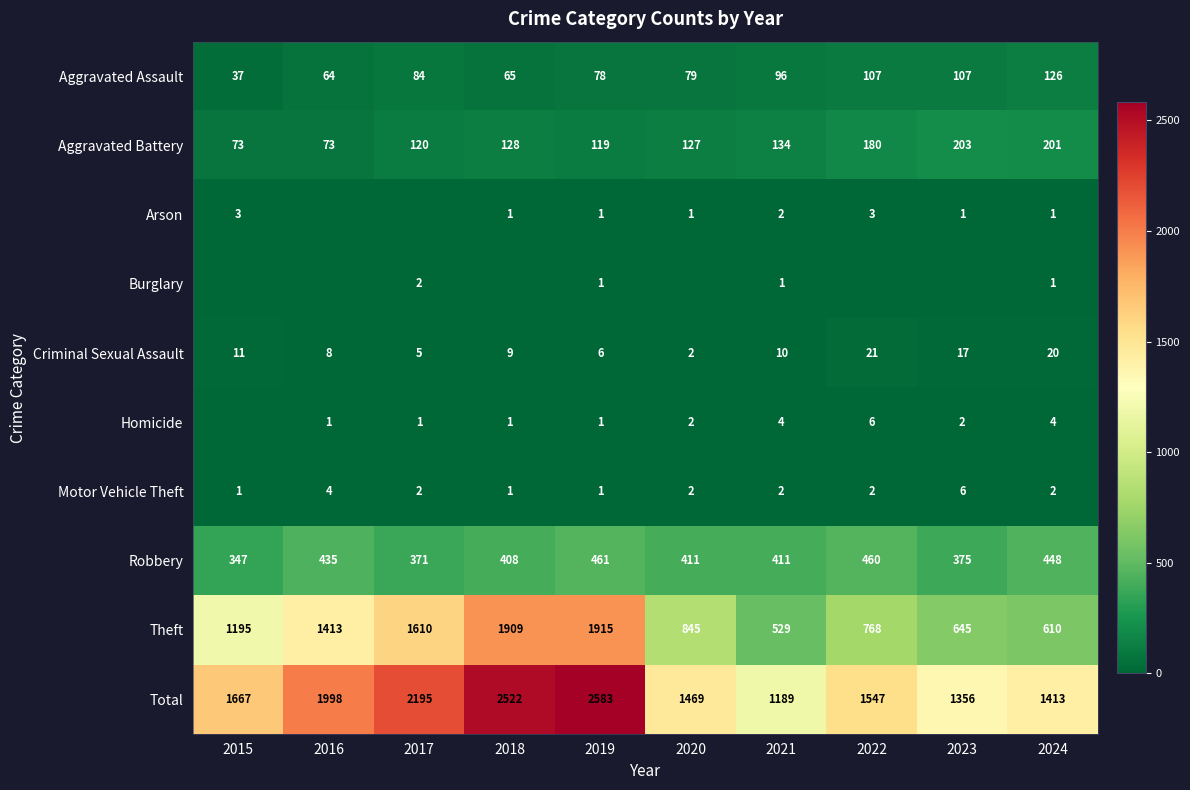

What is the maximum value for Robbery?

461